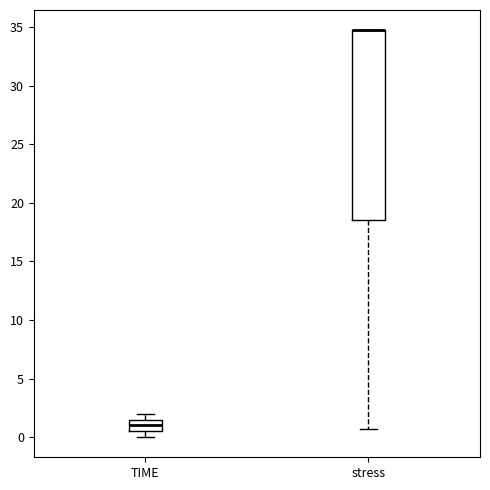

Reading left to right, transcribe this box plot: for each box, give where its median line is, the range the box spans, and where its two whiskers end, as read against the y-axis. The values are not printed on the chart, so give them approximately, as read against the axis.

TIME: median 1.0, box 0.5 to 1.5, whiskers 0.0 to 2.0
stress: median 34.5 (drawn on the box's upper edge), box 18.5 to 34.5, whiskers 0.5 to 34.5